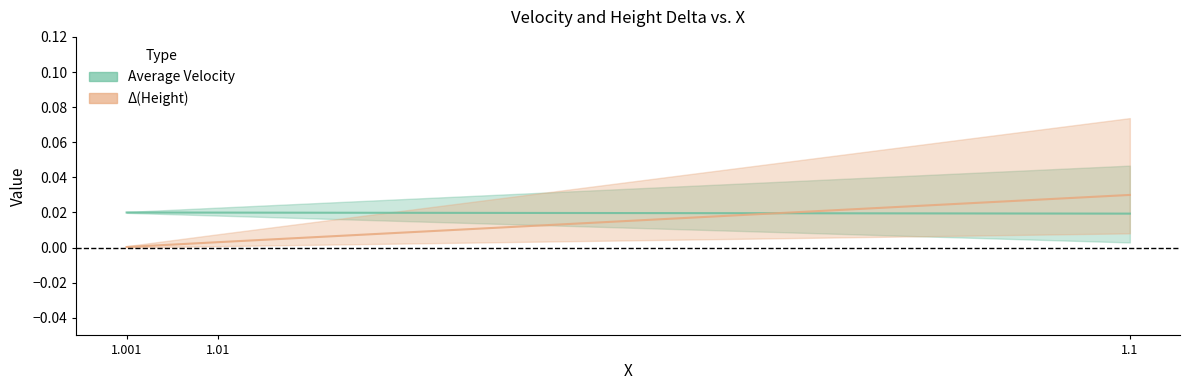

Is this an area chart (filled region under the line)?

No